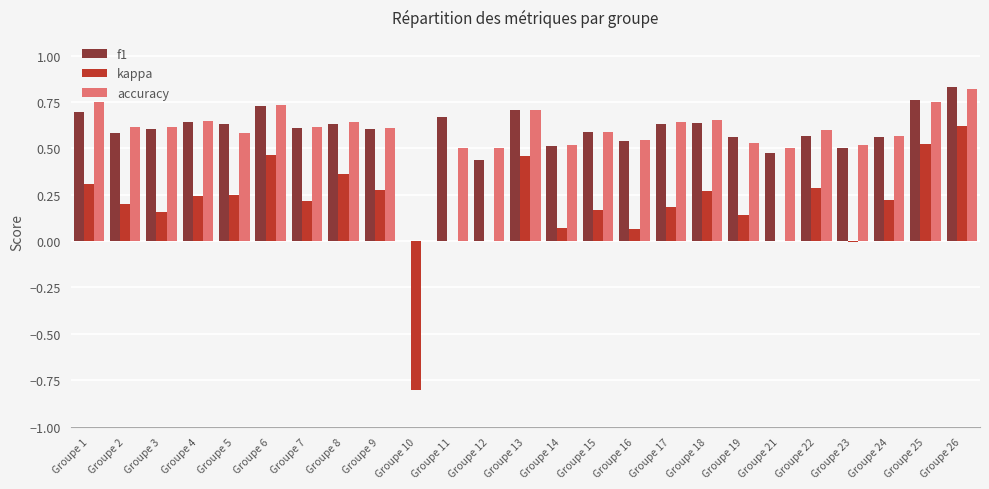

The accuracy series shows 0.6 at Groupe 4. True or false?

True